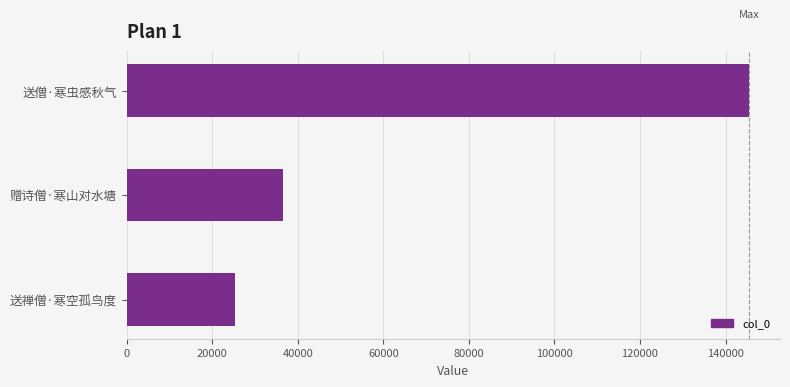

Is it true that the value at 送禅僧·寒空孤鸟度 is 25316?

True